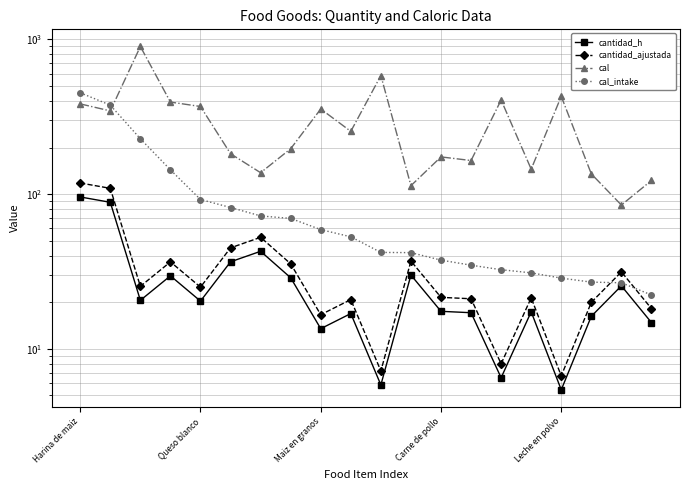

What is the label of the 10th point from the right?

10